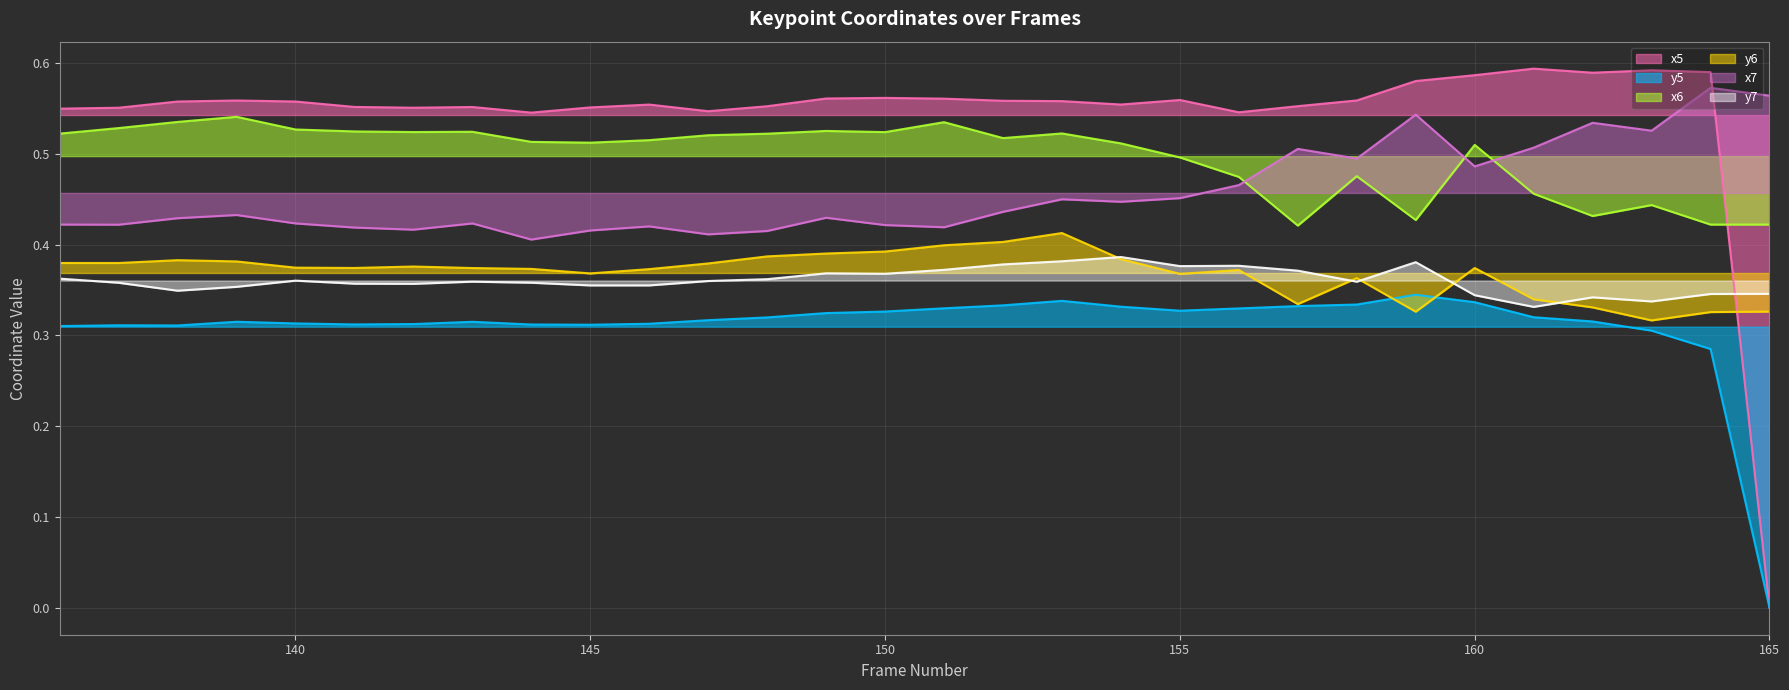

Reading left to right, transcribe all the data shown in this chart.

x5: 136=0.5	137=0.6	138=0.6	139=0.6	140=0.6	141=0.6	142=0.6	143=0.6	144=0.5	145=0.6	146=0.6	147=0.5	148=0.6	149=0.6	150=0.6	151=0.6	152=0.6	153=0.6	154=0.6	155=0.6	156=0.5	157=0.6	158=0.6	159=0.6	160=0.6	161=0.6	162=0.6	163=0.6	164=0.6	165=0.0
y5: 136=0.3	137=0.3	138=0.3	139=0.3	140=0.3	141=0.3	142=0.3	143=0.3	144=0.3	145=0.3	146=0.3	147=0.3	148=0.3	149=0.3	150=0.3	151=0.3	152=0.3	153=0.3	154=0.3	155=0.3	156=0.3	157=0.3	158=0.3	159=0.3	160=0.3	161=0.3	162=0.3	163=0.3	164=0.3	165=0.0
x6: 136=0.5	137=0.5	138=0.5	139=0.5	140=0.5	141=0.5	142=0.5	143=0.5	144=0.5	145=0.5	146=0.5	147=0.5	148=0.5	149=0.5	150=0.5	151=0.5	152=0.5	153=0.5	154=0.5	155=0.5	156=0.5	157=0.4	158=0.5	159=0.4	160=0.5	161=0.5	162=0.4	163=0.4	164=0.4	165=0.4
y6: 136=0.4	137=0.4	138=0.4	139=0.4	140=0.4	141=0.4	142=0.4	143=0.4	144=0.4	145=0.4	146=0.4	147=0.4	148=0.4	149=0.4	150=0.4	151=0.4	152=0.4	153=0.4	154=0.4	155=0.4	156=0.4	157=0.3	158=0.4	159=0.3	160=0.4	161=0.3	162=0.3	163=0.3	164=0.3	165=0.3
x7: 136=0.4	137=0.4	138=0.4	139=0.4	140=0.4	141=0.4	142=0.4	143=0.4	144=0.4	145=0.4	146=0.4	147=0.4	148=0.4	149=0.4	150=0.4	151=0.4	152=0.4	153=0.5	154=0.4	155=0.5	156=0.5	157=0.5	158=0.5	159=0.5	160=0.5	161=0.5	162=0.5	163=0.5	164=0.6	165=0.6
y7: 136=0.4	137=0.4	138=0.3	139=0.4	140=0.4	141=0.4	142=0.4	143=0.4	144=0.4	145=0.4	146=0.4	147=0.4	148=0.4	149=0.4	150=0.4	151=0.4	152=0.4	153=0.4	154=0.4	155=0.4	156=0.4	157=0.4	158=0.4	159=0.4	160=0.3	161=0.3	162=0.3	163=0.3	164=0.3	165=0.3